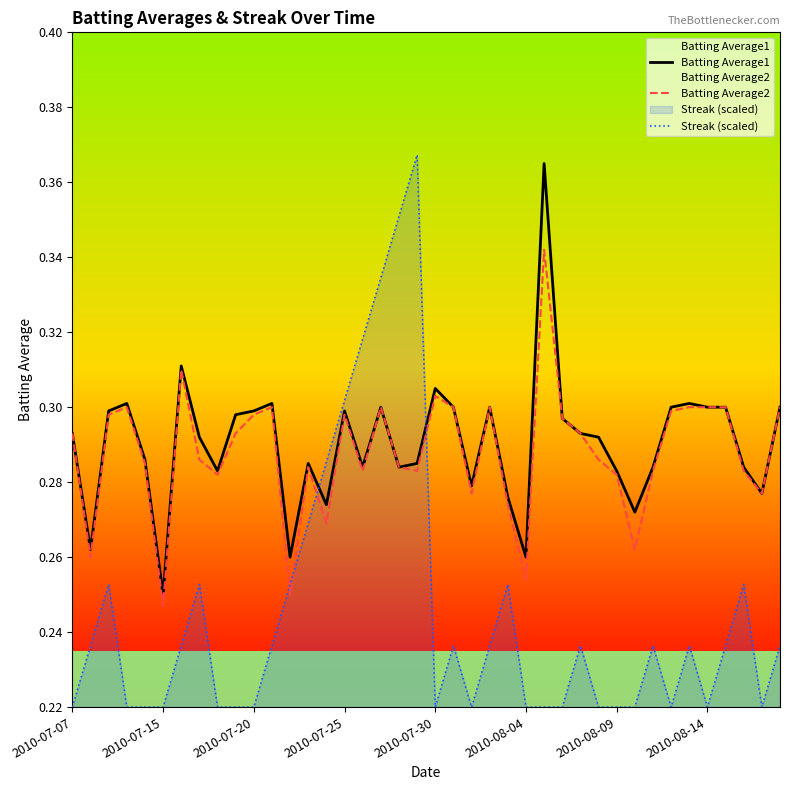

Which category has the lowest value in the Batting Average1 series?

2010-07-15